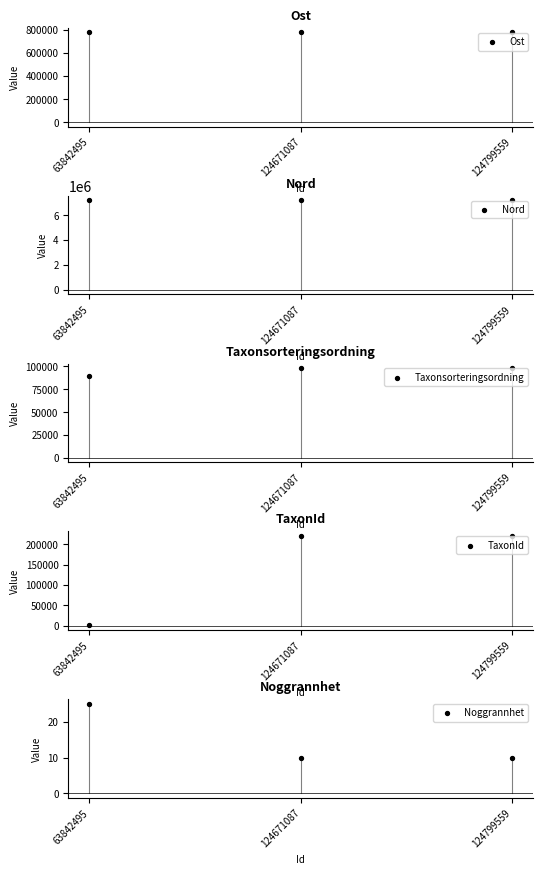

Which series has the largest total across all categories?

Nord